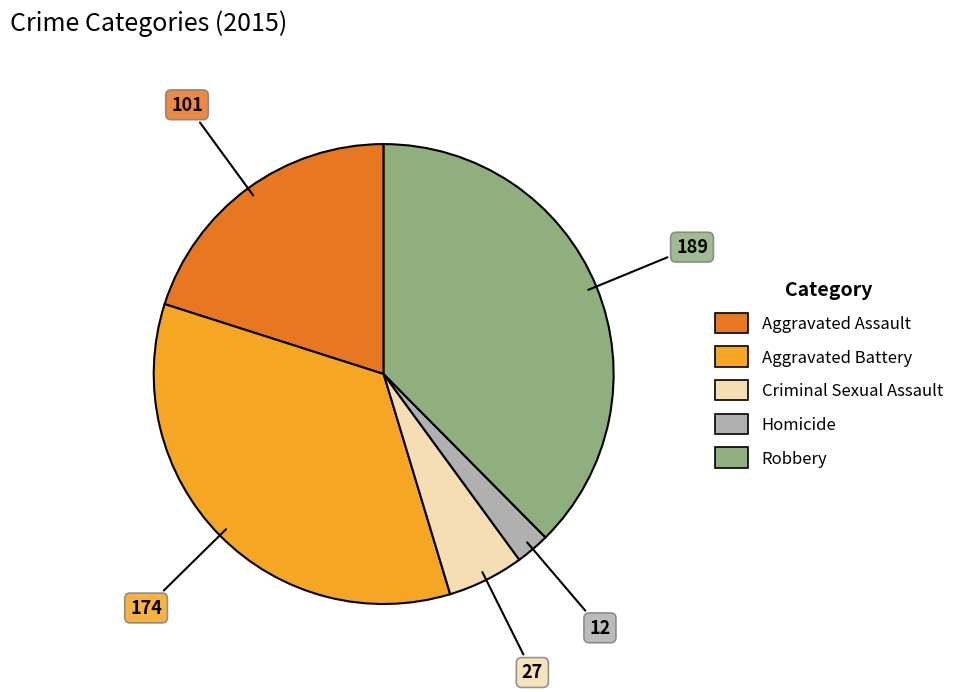

Do Aggravated Assault and Robbery together represent more than half of the pie?

Yes